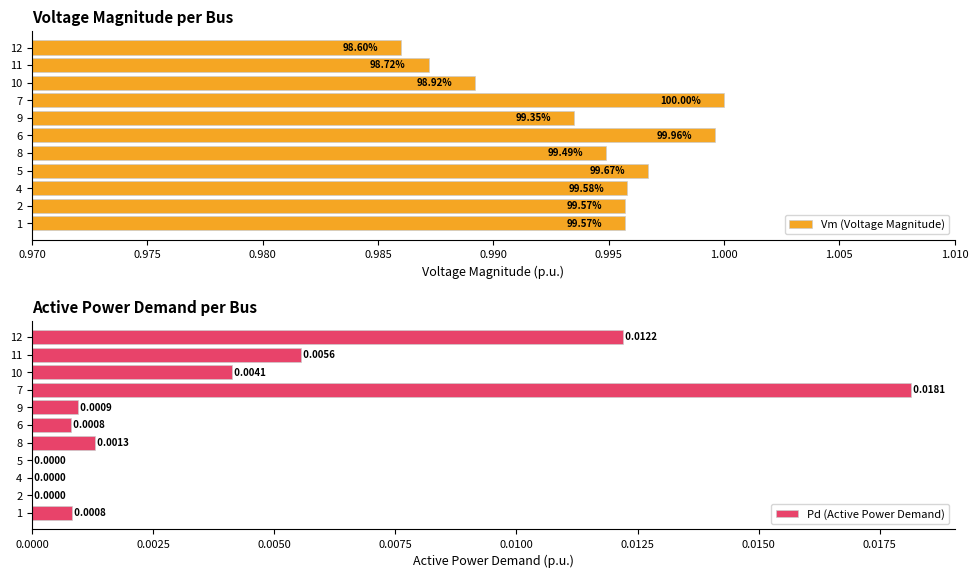

How many bars are there in each group?

2